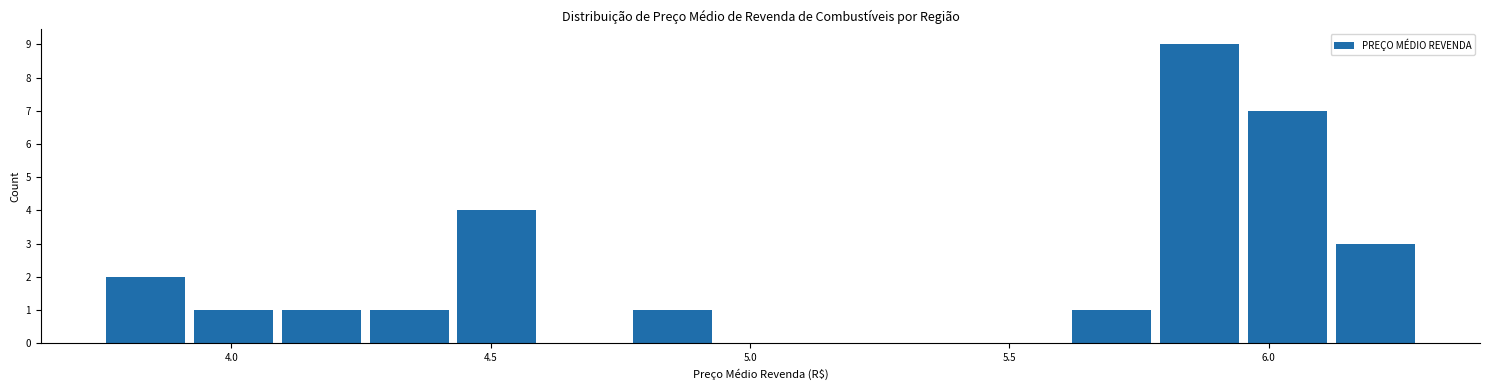

Read against the x-axis, roughly where is the centre of the tallest bar?

5.85